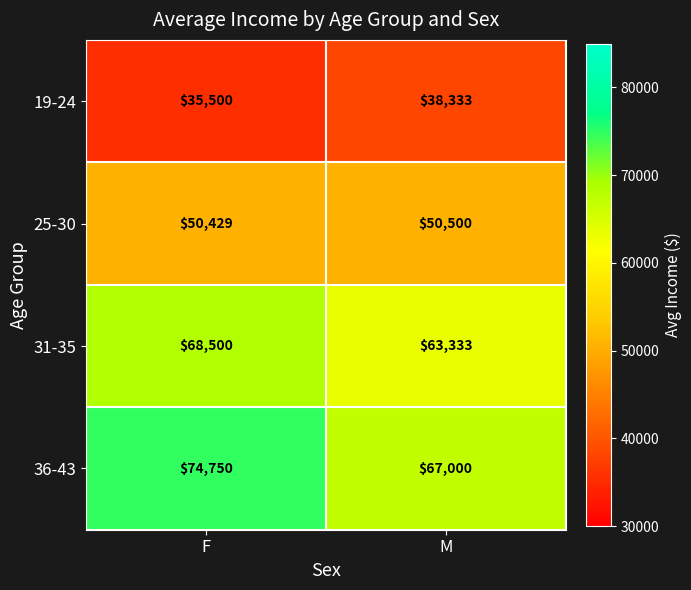

Is it true that 31-35 equals 21515 at F?

False